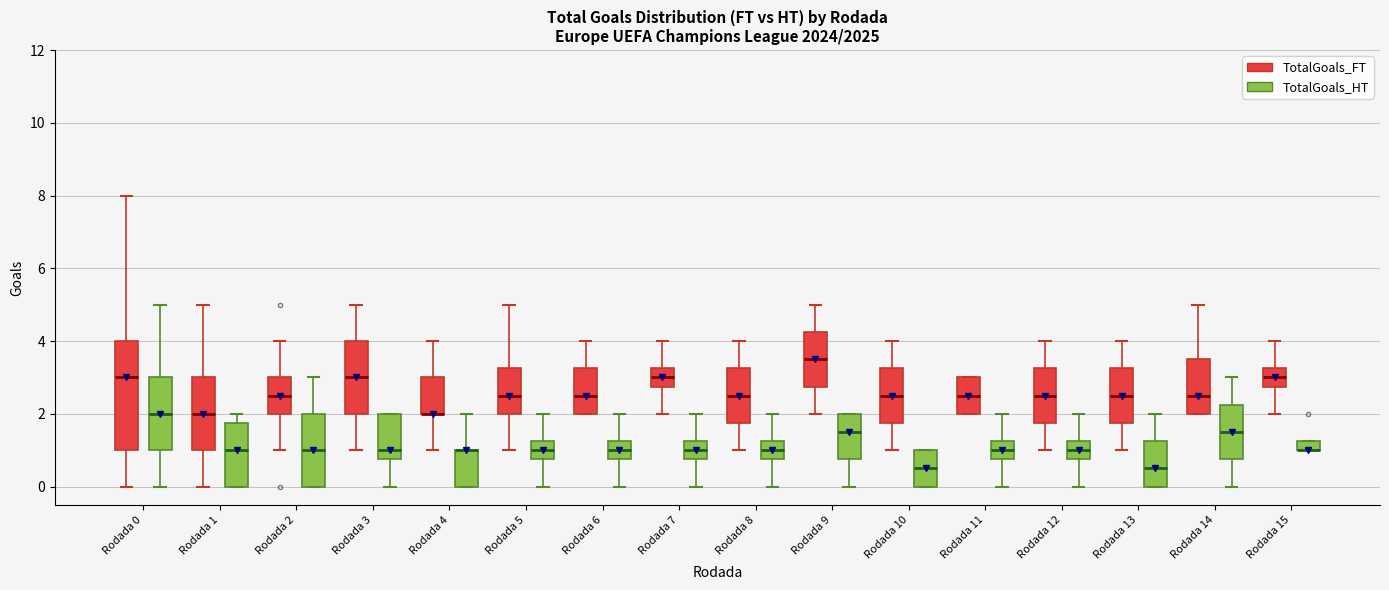

Where is the lower edge of the box for Rodada 12 (TotalGoals_FT) on the y-axis? The values are not printed on the chart, so give them approximately, as read against the axis.

1.8